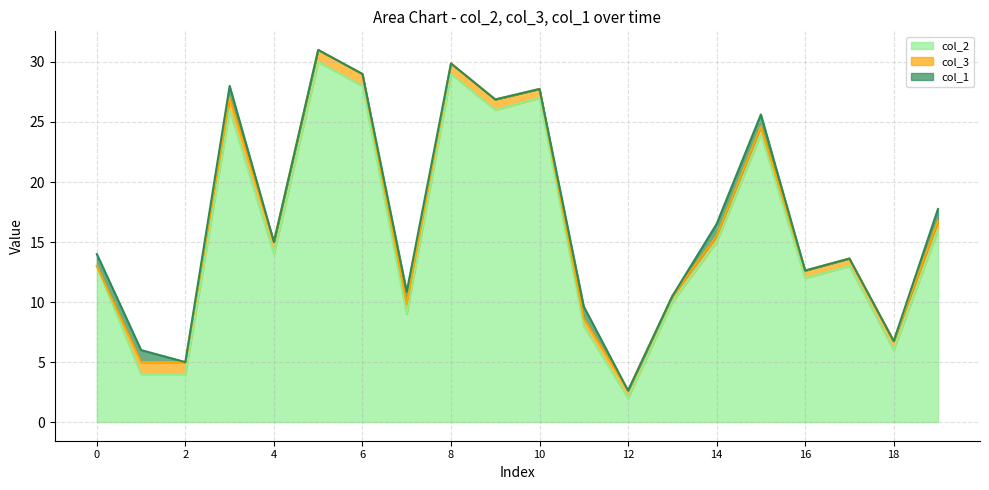

At which label does col_3 reach its peak?

1